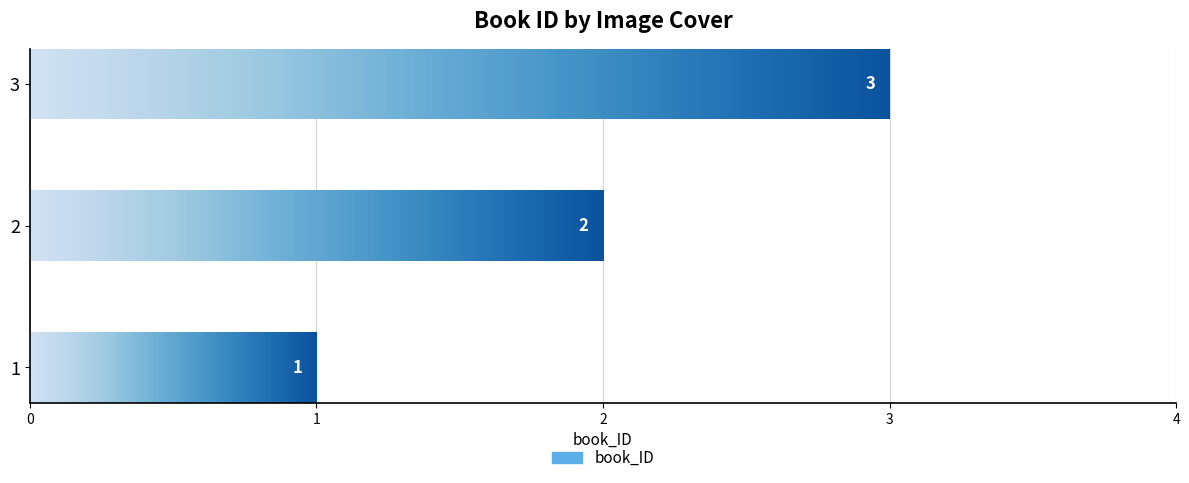

What is the change in value from 1 to 3?

+2